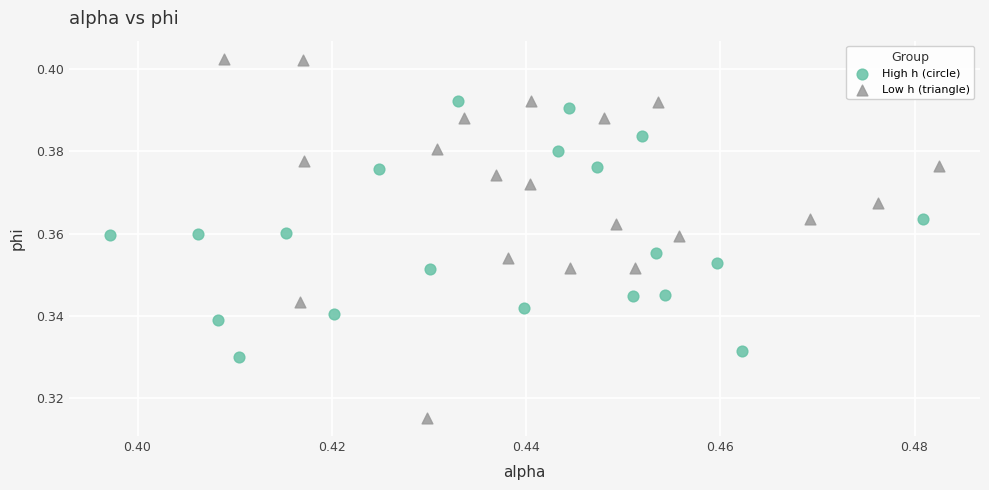

Which series has the widest spread of Y values?

Low h (triangle)